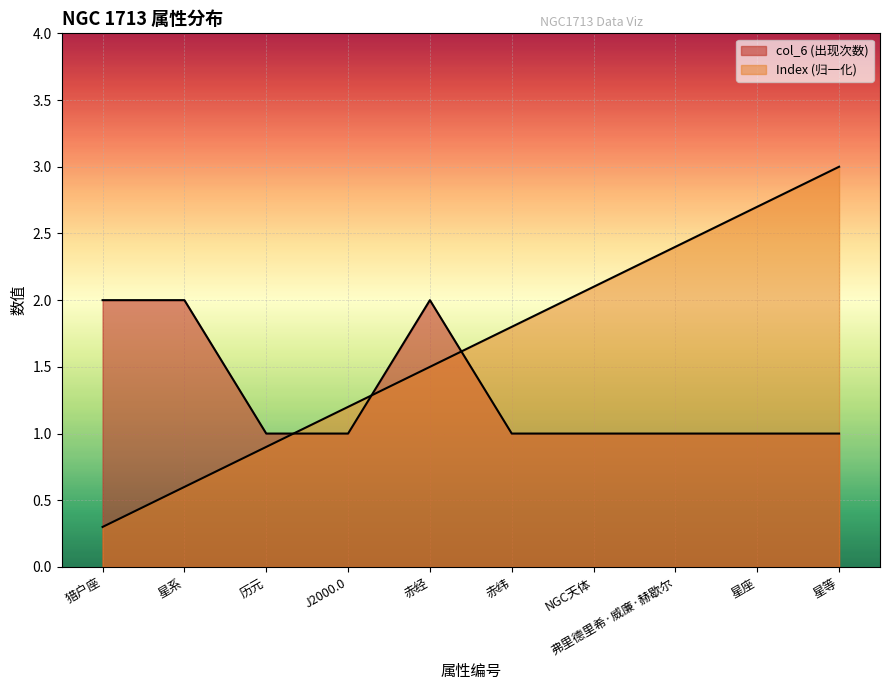

The col_6_value series shows 1.0 at 星座. True or false?

True